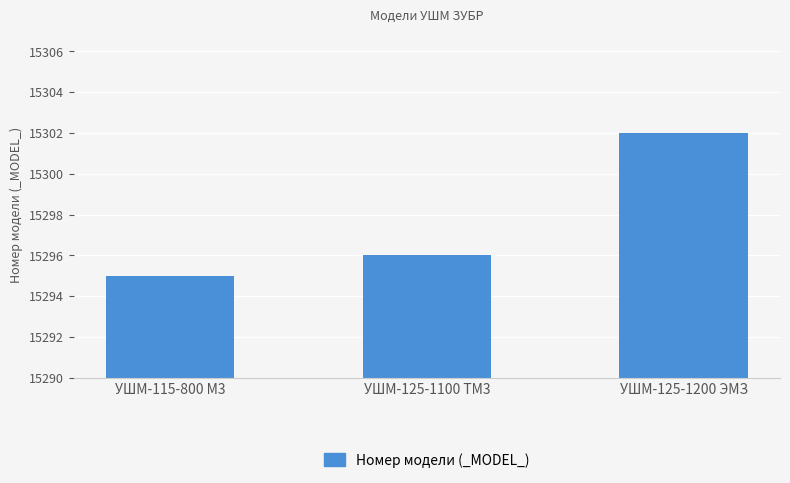

What is the greatest value displayed?

15302